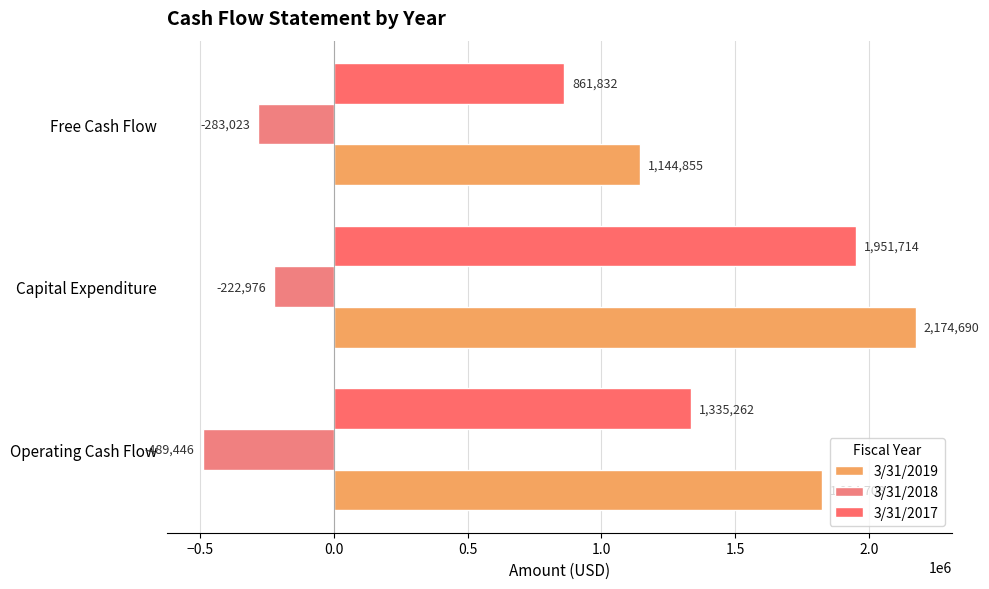

What is the average value of the 3/31/2017 series?

1382936